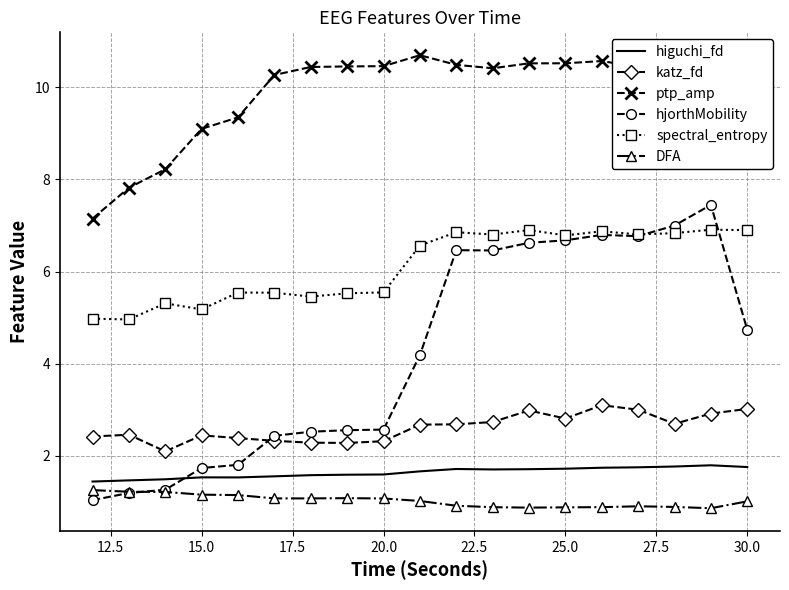

What are all the series names shown in the legend?

higuchi_fd, katz_fd, ptp_amp, hjorthMobility, spectral_entropy, DFA